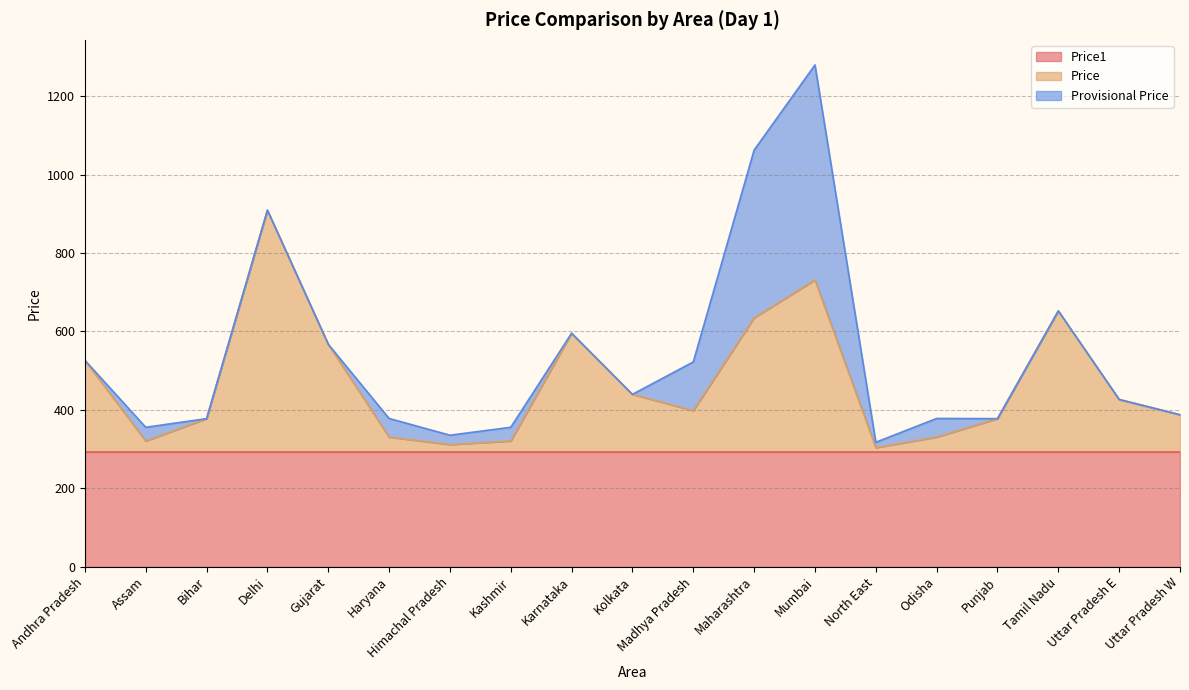

Reading left to right, list all the values displayed in this chart.

Price1: Andhra Pradesh=292.5	Assam=292.5	Bihar=292.5	Delhi=292.5	Gujarat=292.5	Haryana=292.5	Himachal Pradesh=292.5	Kashmir=292.5	Karnataka=292.5	Kolkata=292.5	Madhya Pradesh=292.5	Maharashtra=292.5	Mumbai=292.5	North East=292.5	Odisha=292.5	Punjab=292.5	Tamil Nadu=292.5	Uttar Pradesh E=292.5	Uttar Pradesh W=292.5
Price: Andhra Pradesh=234.0	Assam=28.0	Bihar=85.0	Delhi=617.0	Gujarat=275.0	Haryana=38.0	Himachal Pradesh=19.0	Kashmir=28.0	Karnataka=303.0	Kolkata=147.0	Madhya Pradesh=105.5	Maharashtra=342.4	Mumbai=439.0	North East=11.0	Odisha=38.0	Punjab=85.0	Tamil Nadu=360.0	Uttar Pradesh E=134.0	Uttar Pradesh W=95.0
Provisional Price: Andhra Pradesh=0.0	Assam=35.0	Bihar=0.0	Delhi=0.0	Gujarat=0.0	Haryana=47.5	Himachal Pradesh=23.8	Kashmir=35.0	Karnataka=0.0	Kolkata=0.0	Madhya Pradesh=124.3	Maharashtra=428.0	Mumbai=548.8	North East=13.8	Odisha=47.5	Punjab=0.0	Tamil Nadu=0.0	Uttar Pradesh E=0.0	Uttar Pradesh W=0.0